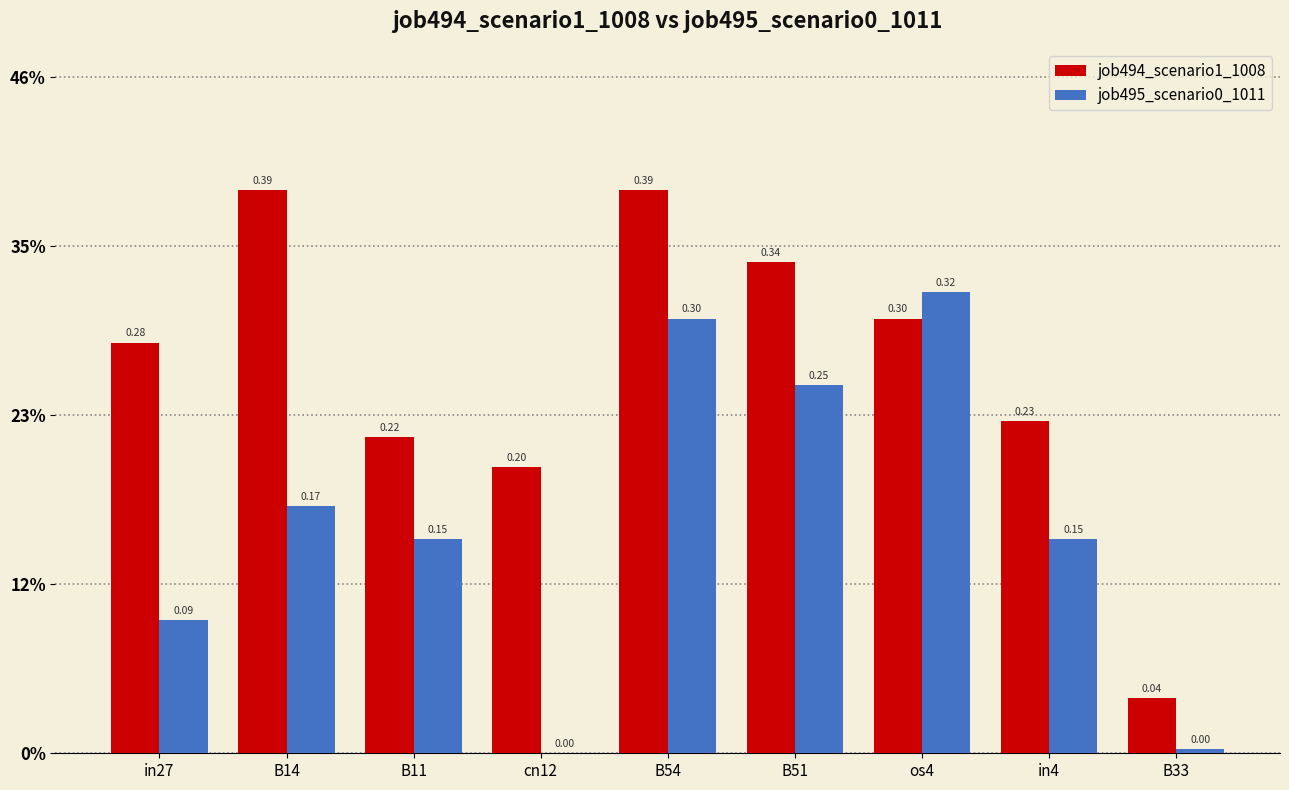

What are all the series names shown in the legend?

job494_scenario1_1008, job495_scenario0_1011